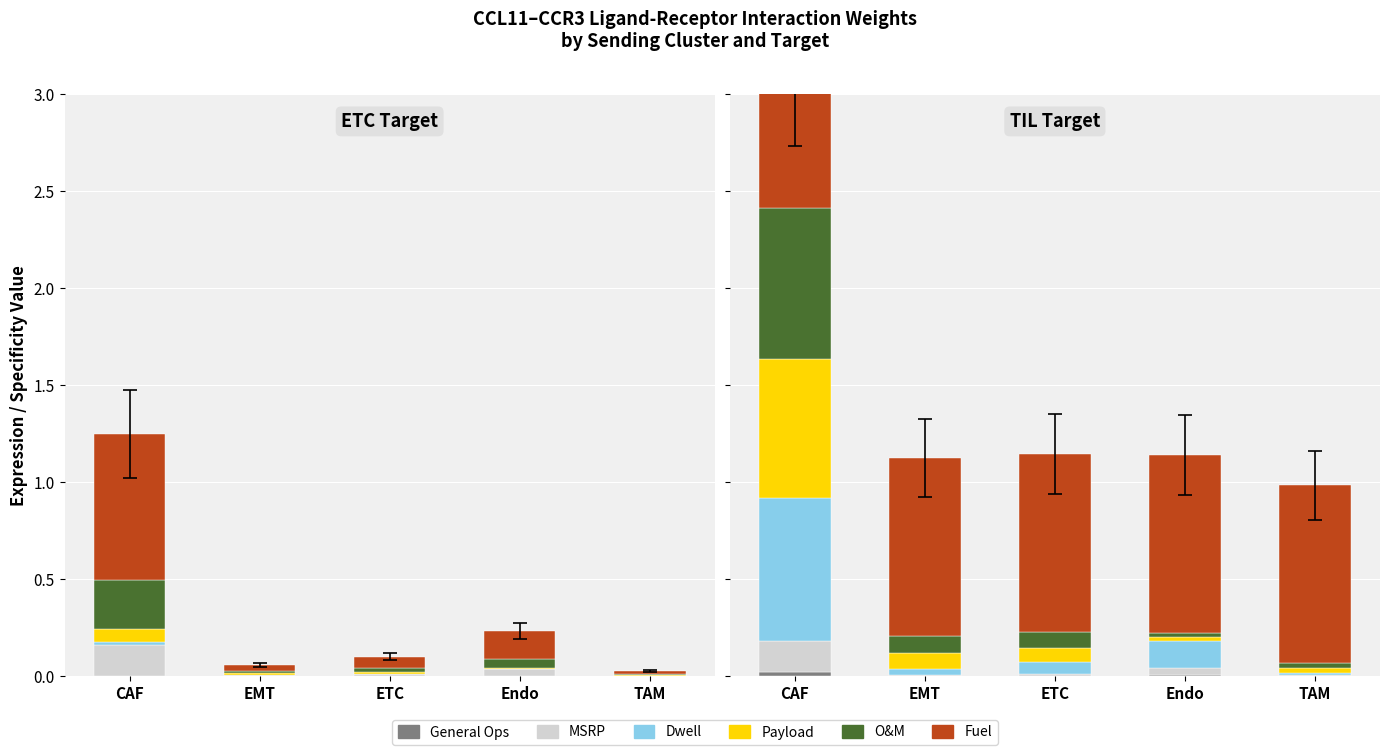

What is the difference between the highest and lowest values at Endo?

0.9